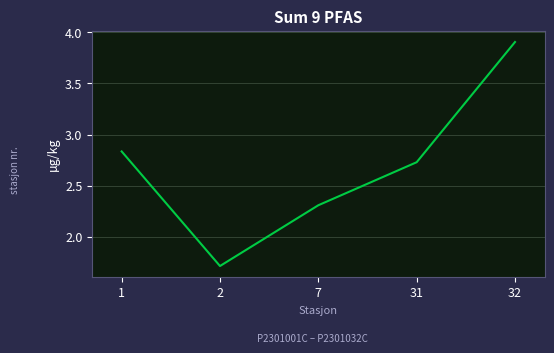

At which label does the data first exceed 2?

1